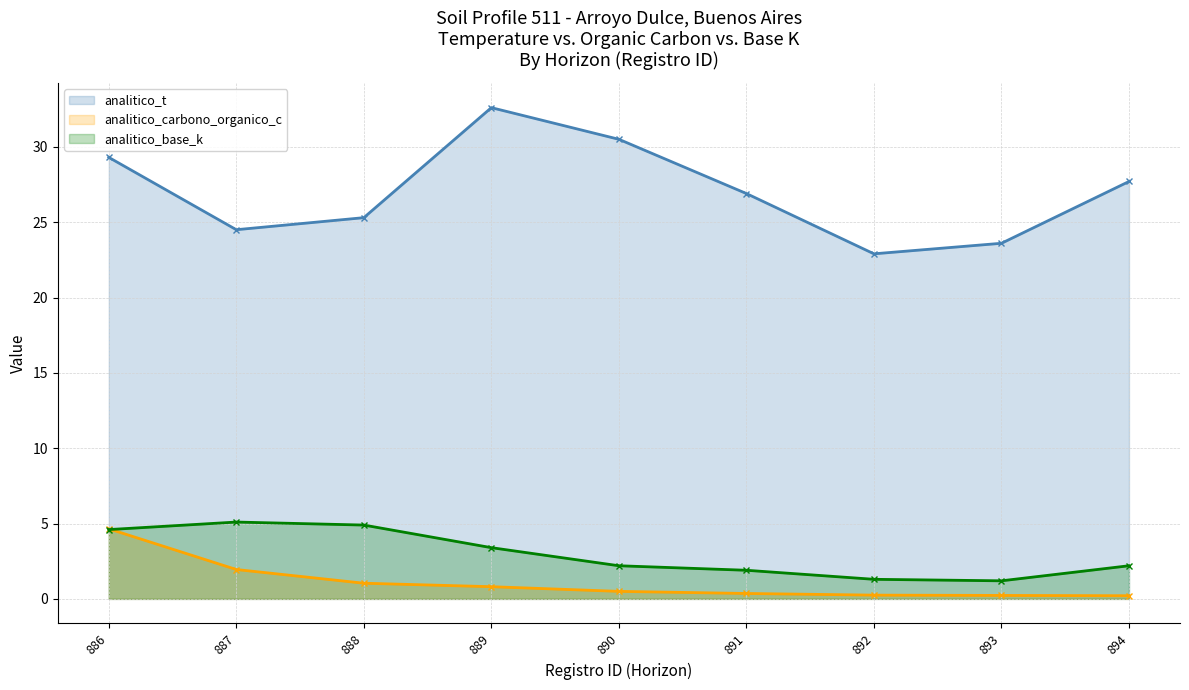

Is it true that analitico_carbono_organico_c equals 0.8 at 889?

True